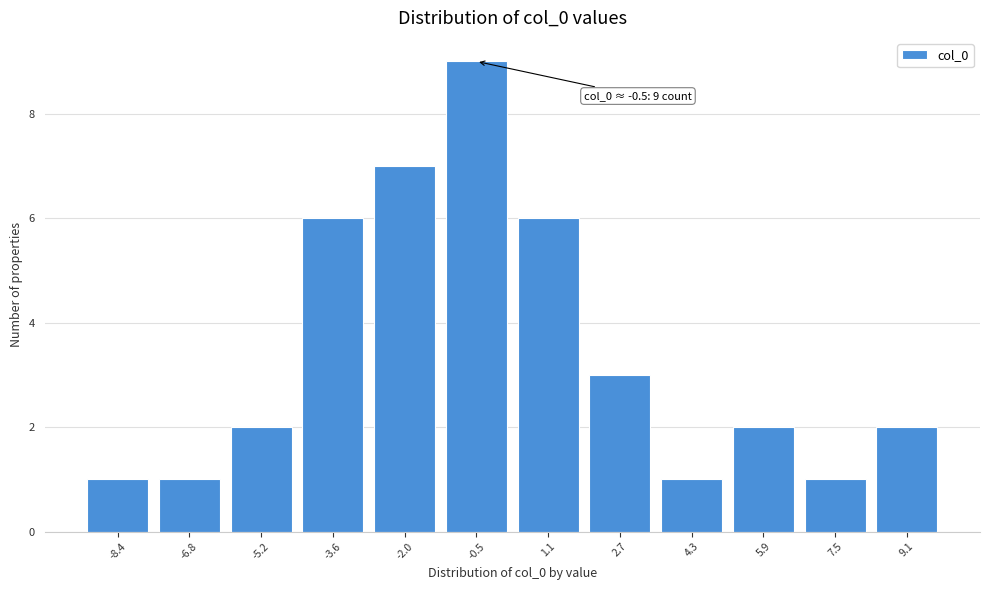

Reading left to right, transcribe all the data shown in this chart.

1	1	2	6	7	9	6	3	1	2	1	2